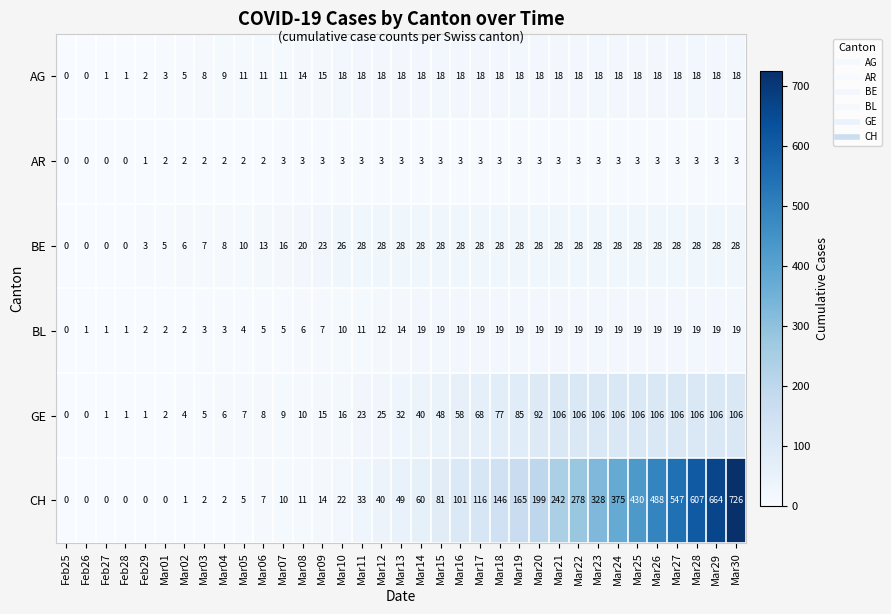

Which label corresponds to the largest value in the chart?

Mar30